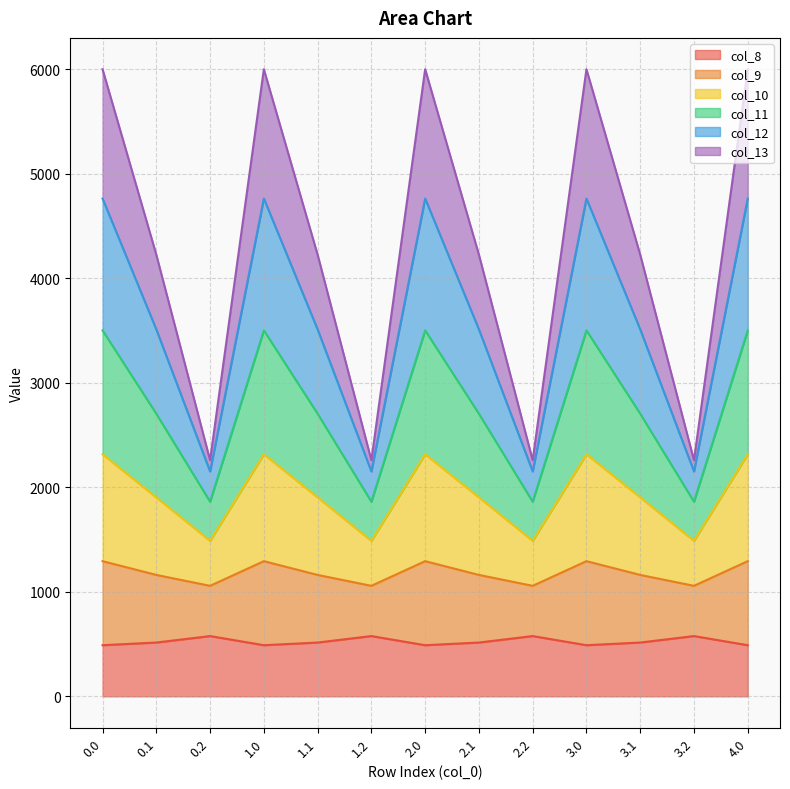

What is the highest value of the col_8 series?

576.6